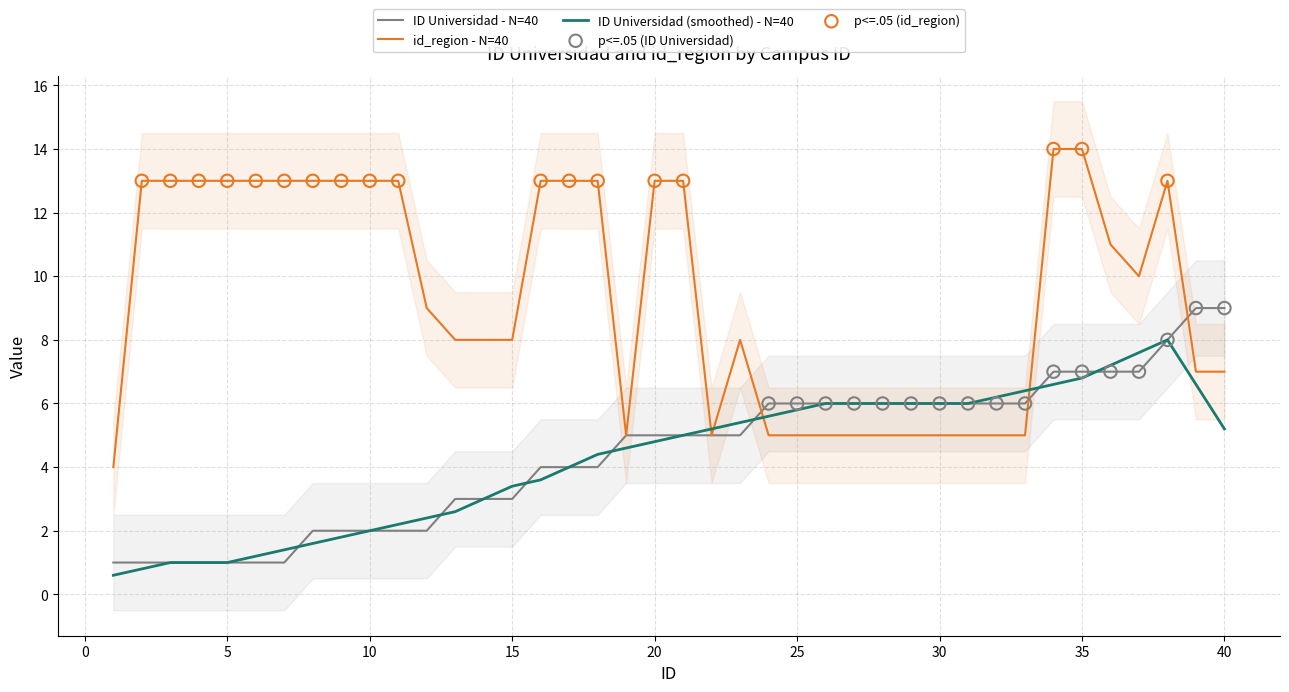

What is the lowest value of the ID Universidad - N=40 series?

1.0